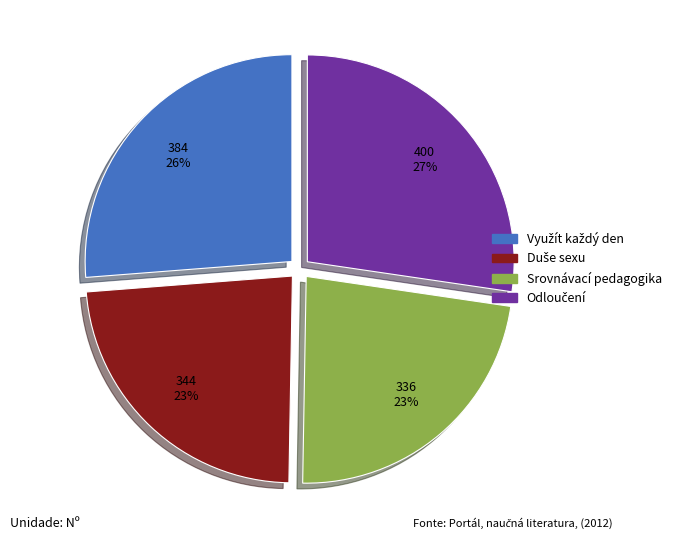

To the nearest percent, what is the difference between the largest and smallest slice percentages?

4%